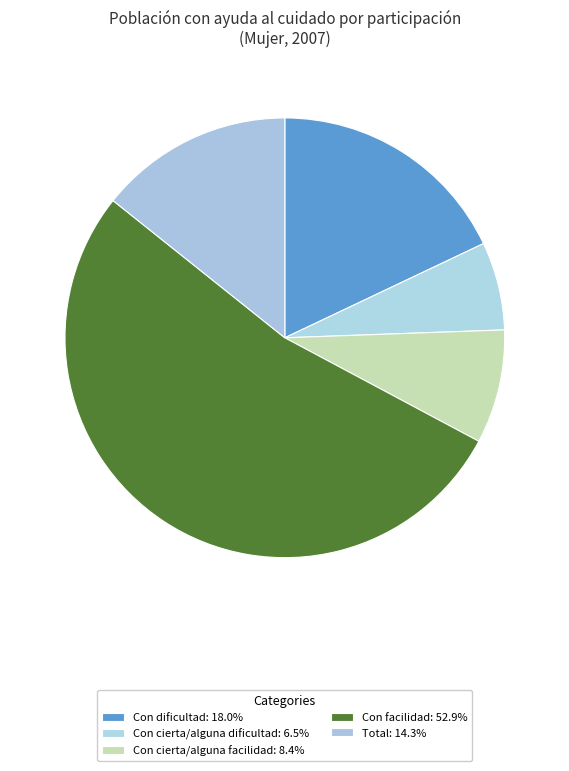

Count the number of slices in the pie.

5